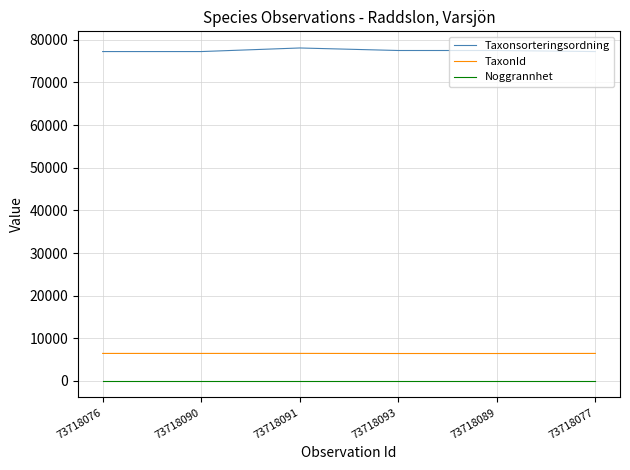

What is the maximum value for Taxonsorteringsordning?

78098